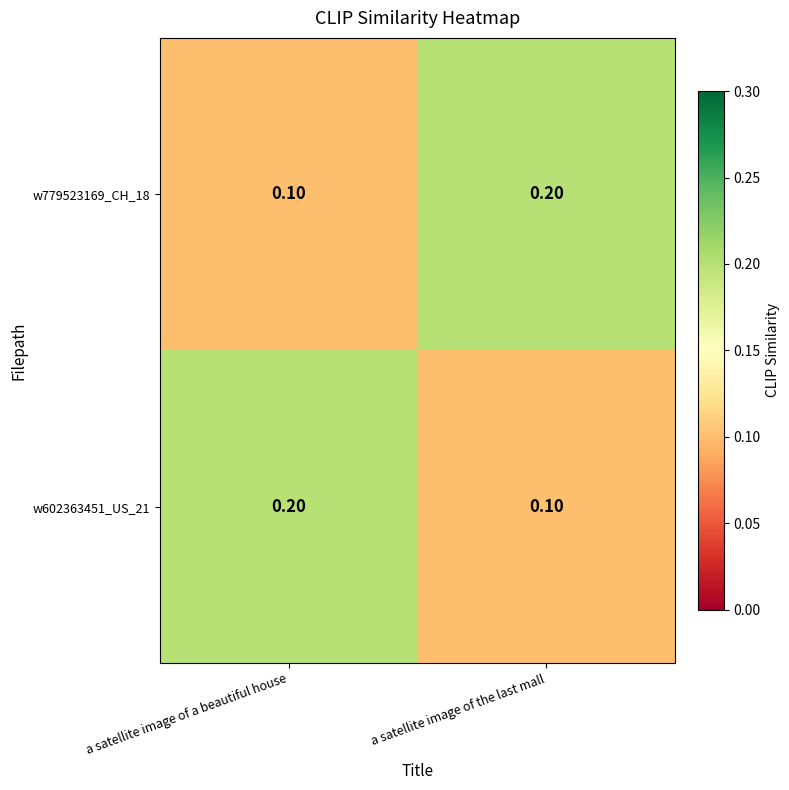

What is the sum of the w779523169_CH_18 values at a satellite image of the last mall and a satellite image of a beautiful house?

0.3